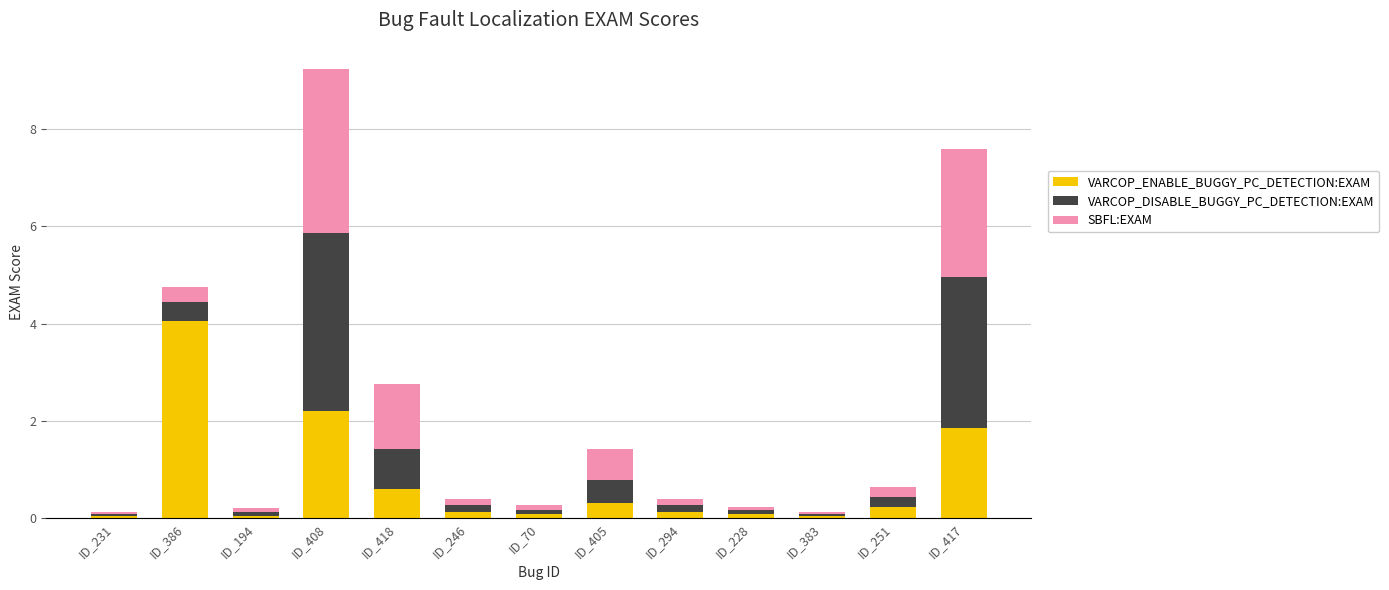

What is the difference between the VARCOP_ENABLE_BUGGY_PC_DETECTION:EXAM values at ID_251 and ID_408?

2.0